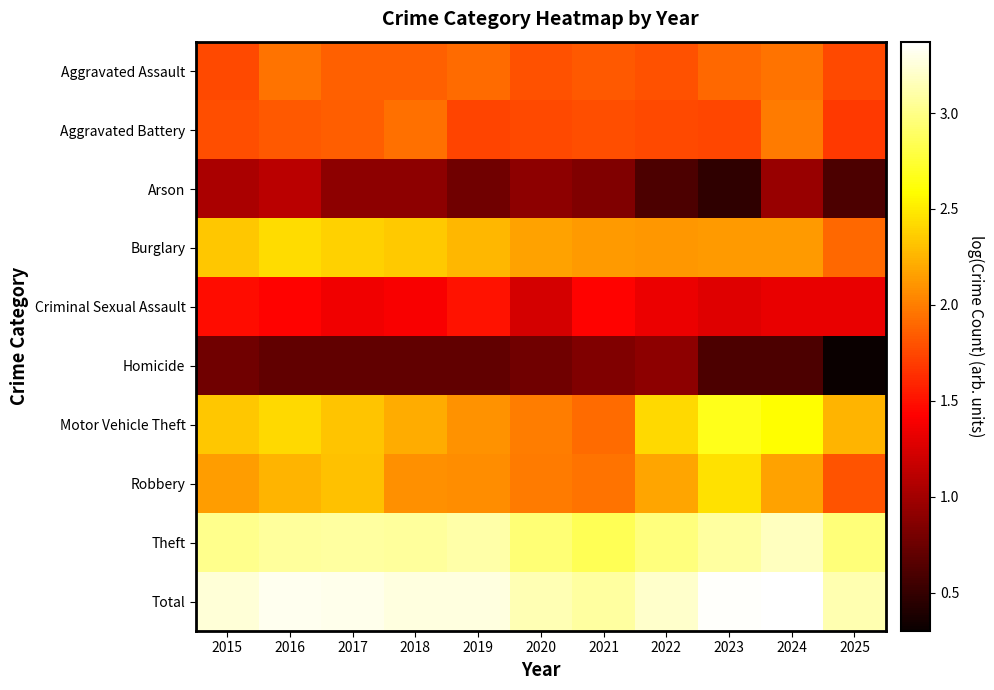

Rank the series by their maximum value, from lowest to highest.

Homicide, Arson, Criminal Sexual Assault, Aggravated Assault, Aggravated Battery, Burglary, Robbery, Motor Vehicle Theft, Theft, Total